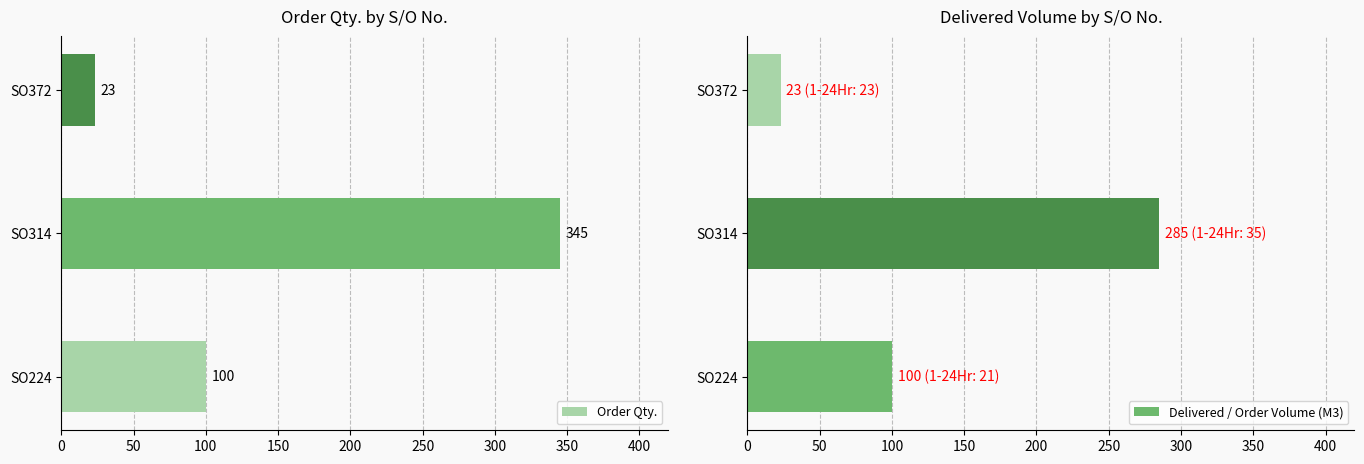

What is the lowest value of the Order Qty. series?

23